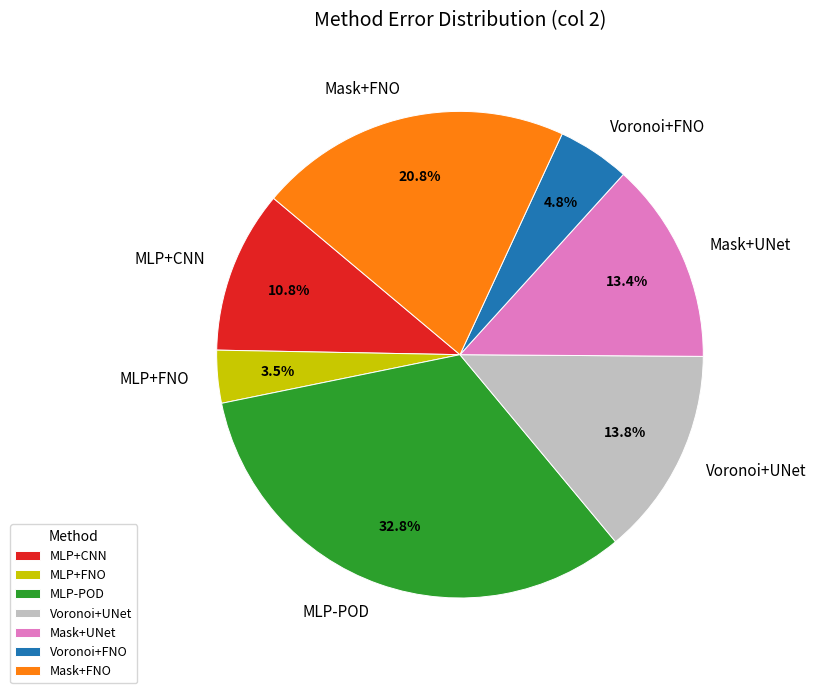

To the nearest percent, what is the combined percentage of Voronoi+FNO and MLP+FNO?

8%